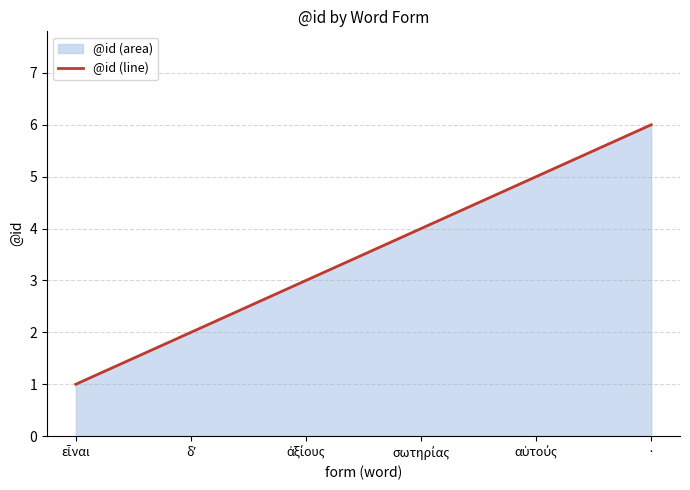

What is the value of the 1st point from the left?

1